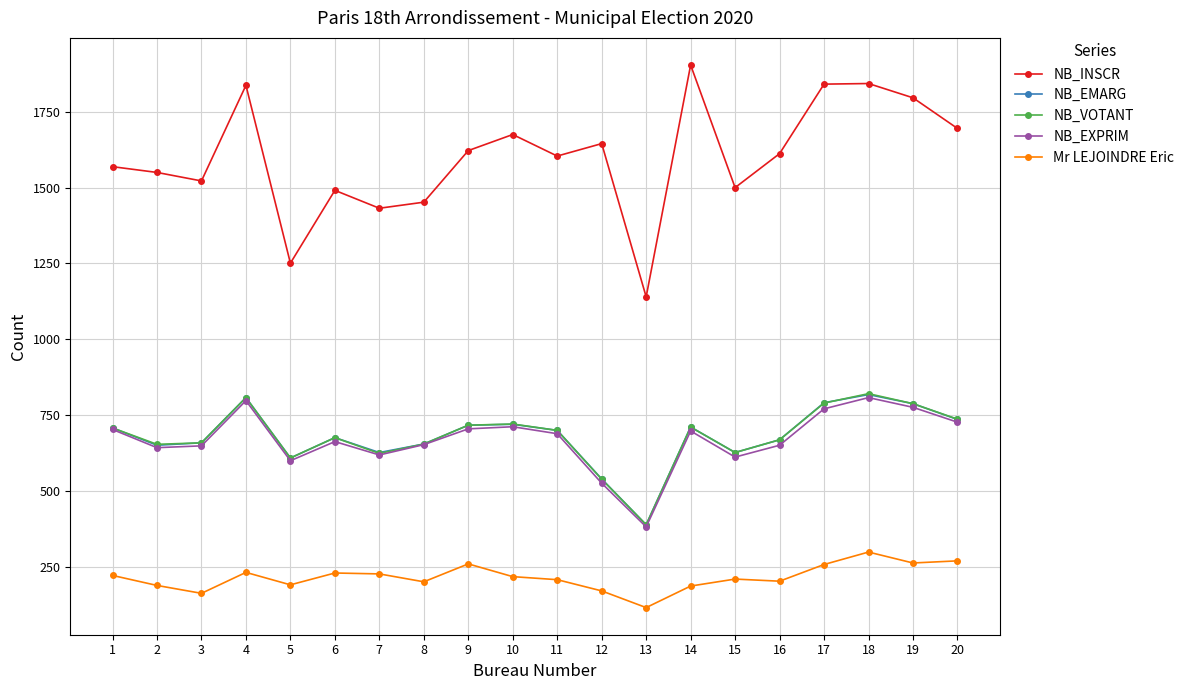

Where is the first local maximum for NB_INSCR?

4